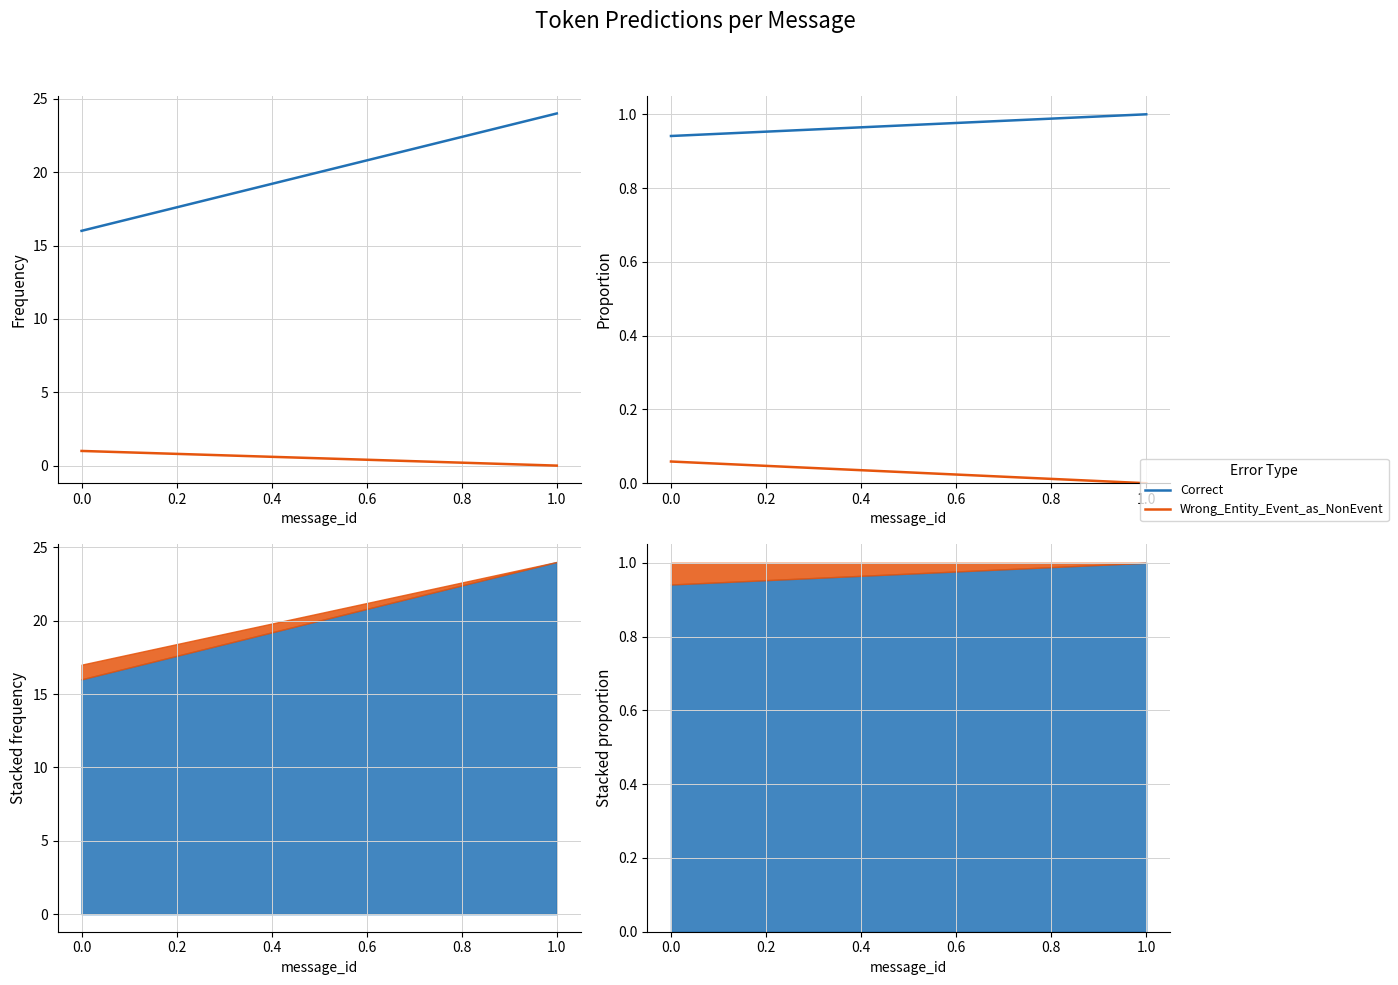

Count the Wrong_Entity_Event_as_NonEvent values in the range 0 to 1.

2